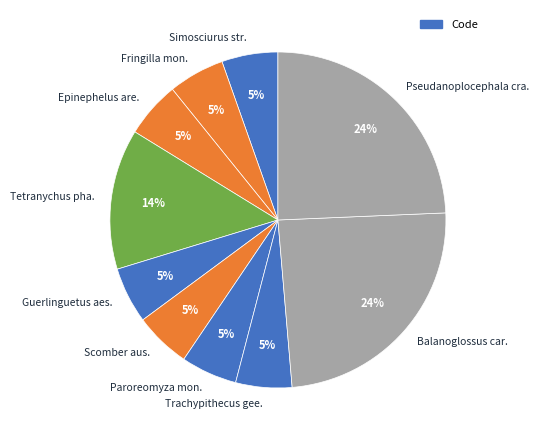

Approximately how many times larger is the value at Trachypithecus gee. compared to Simosciurus str.?

1.0